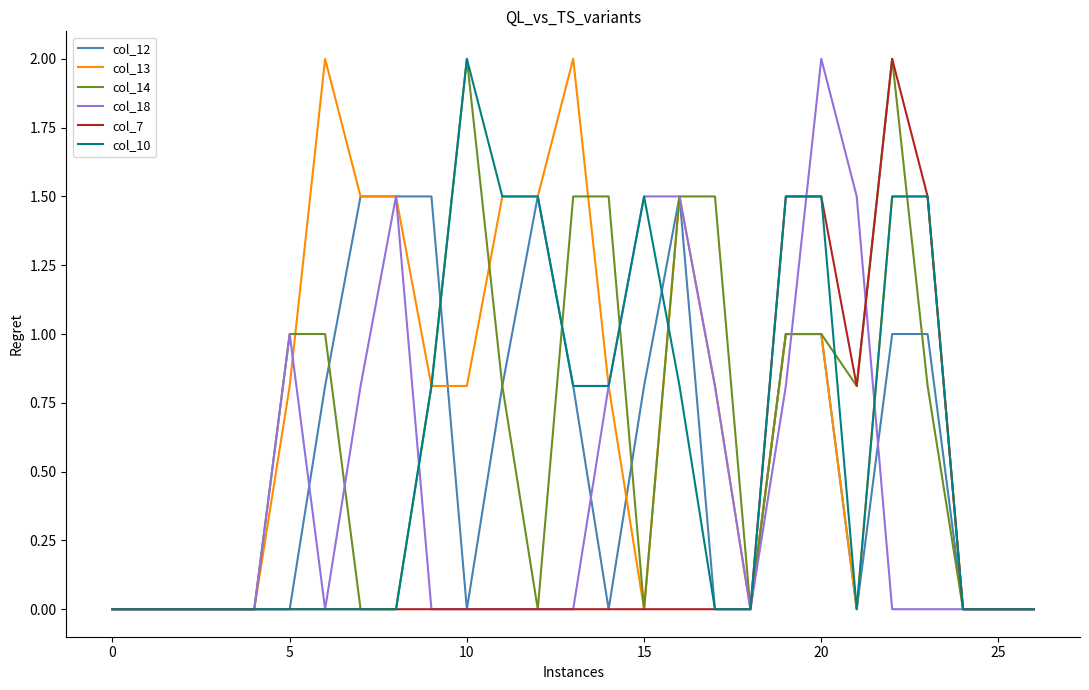

What is the greatest value displayed?

2.0